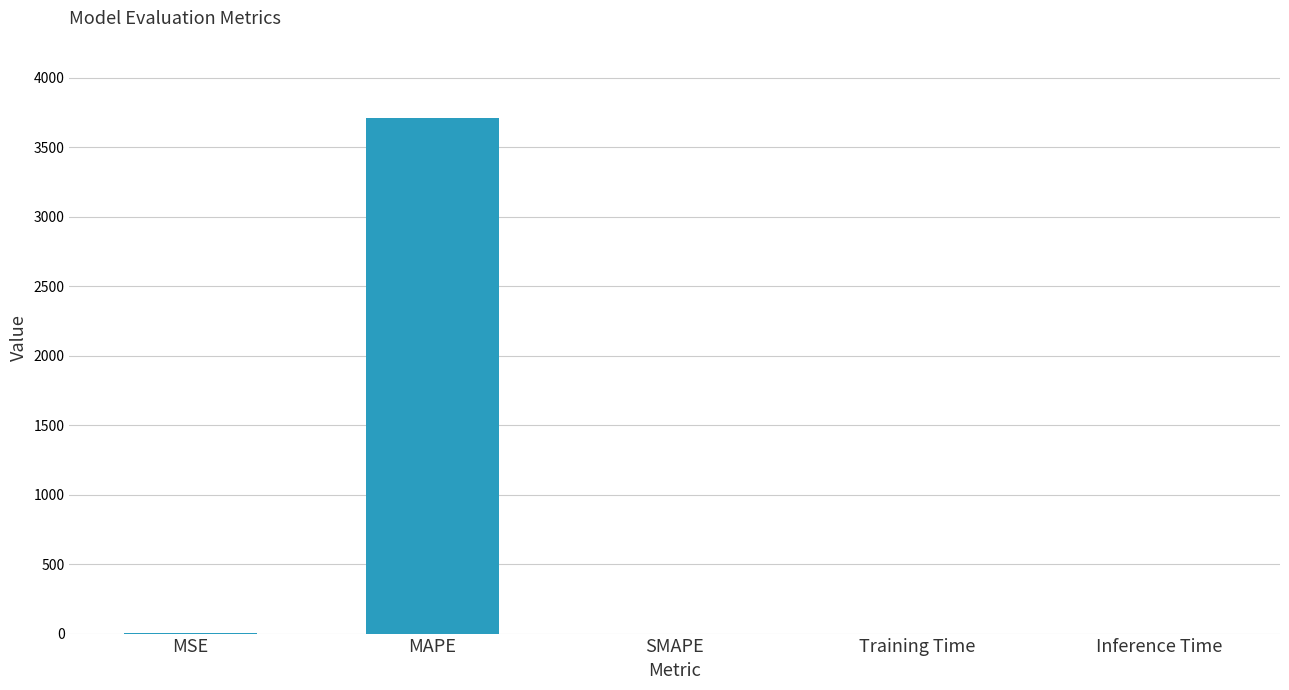

True or false: the data shows 3709.4 at MAPE.

True